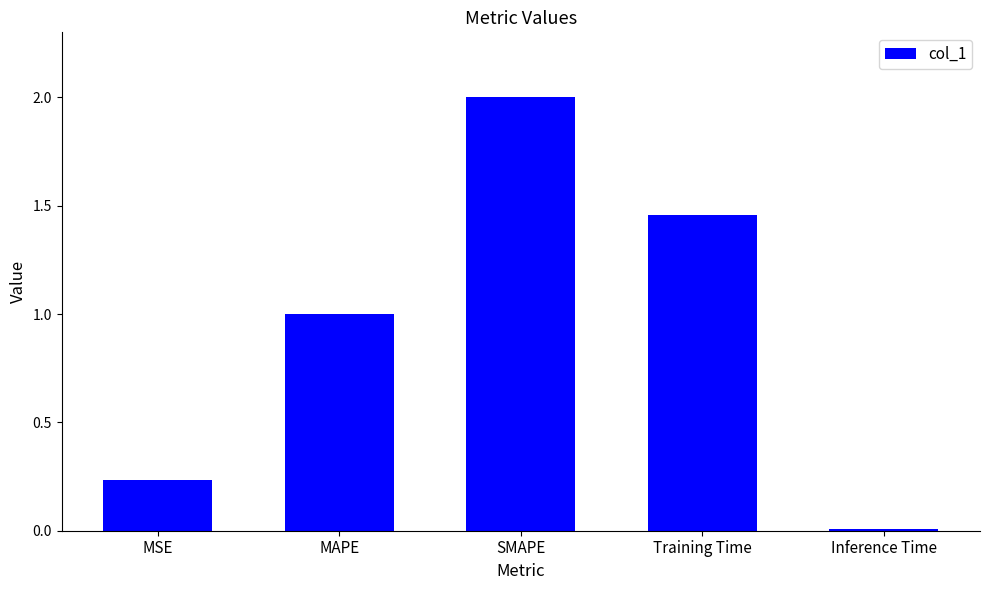

Are the bars horizontal?

No